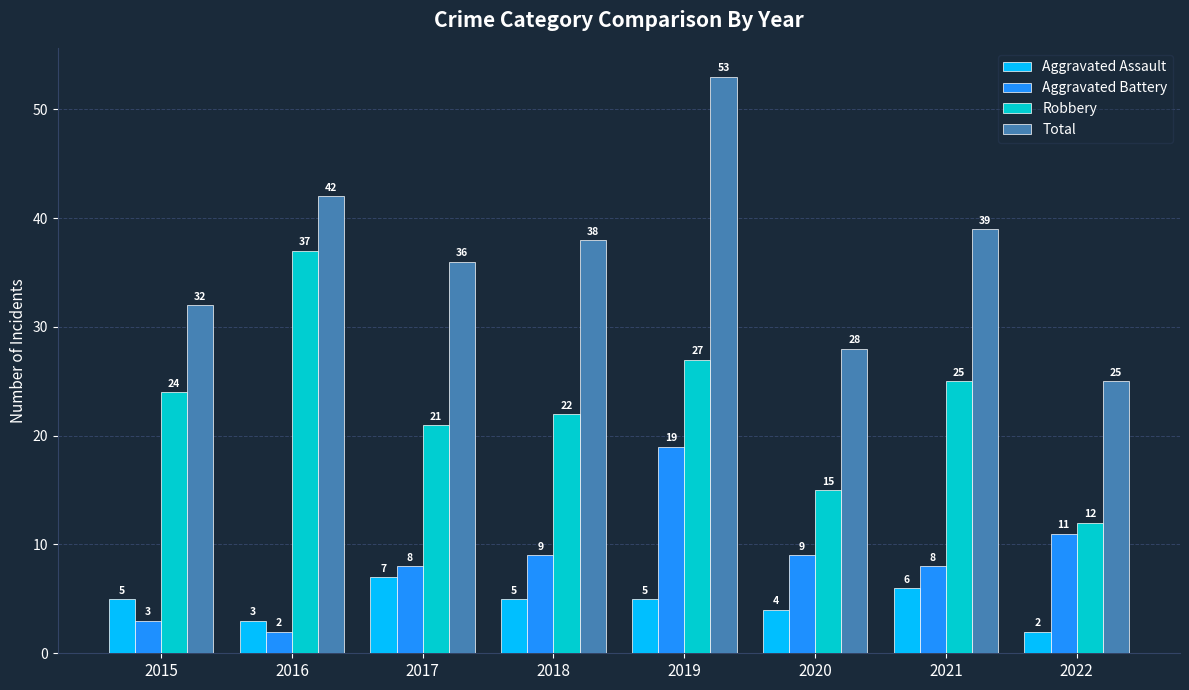

At which label does Total first exceed 38?

2016